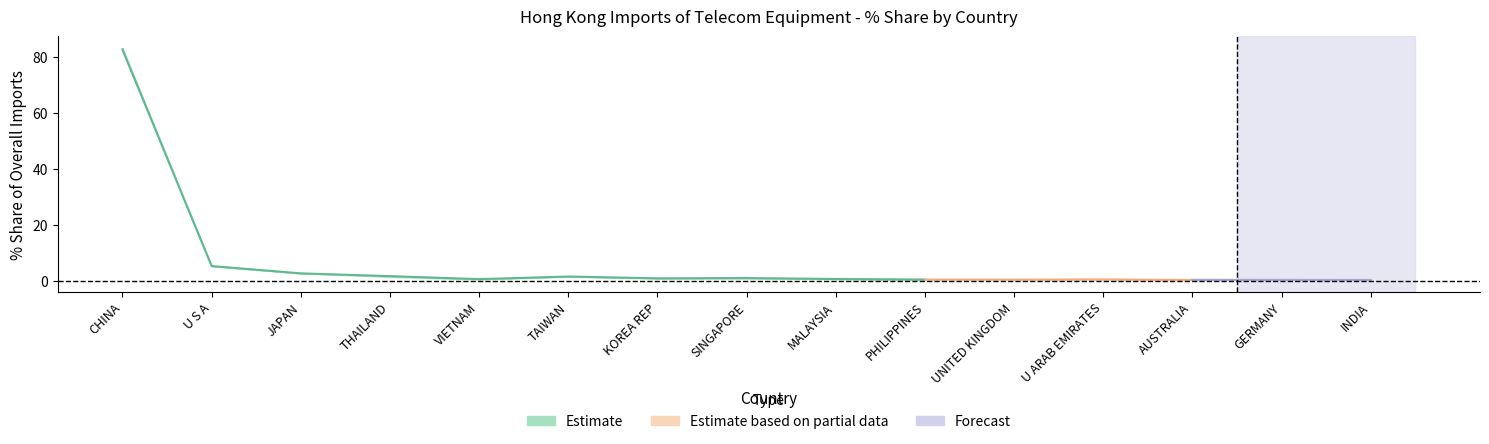

What is the value of the 201908_pct point at the 12th from the left?

0.4